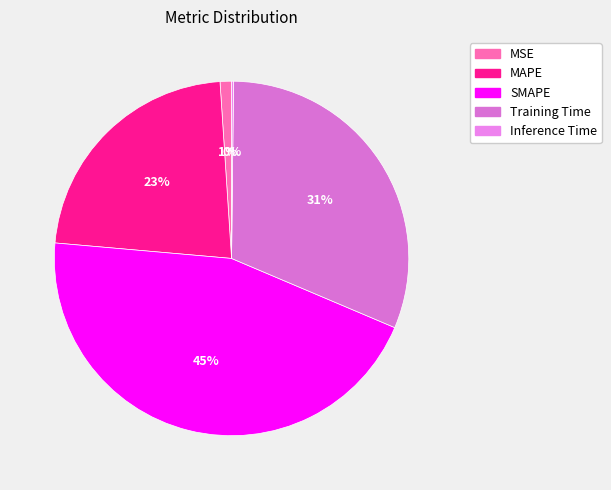

Count the number of slices in the pie.

5